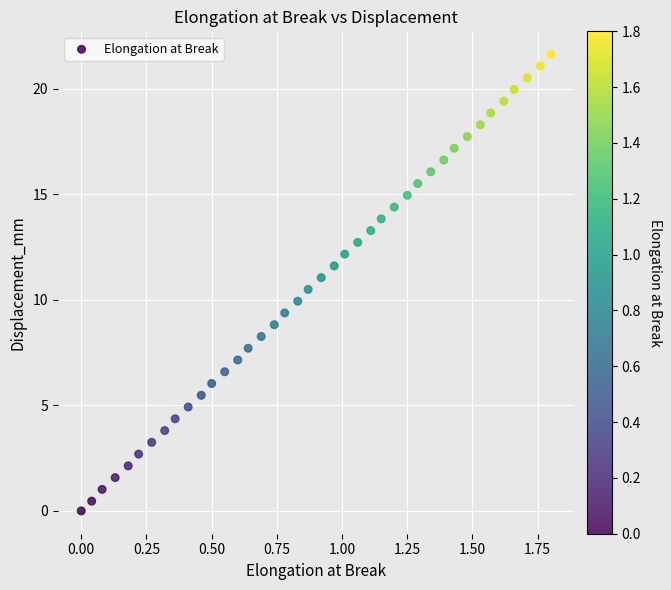

What is the range of Y values (max minus min)?

21.6